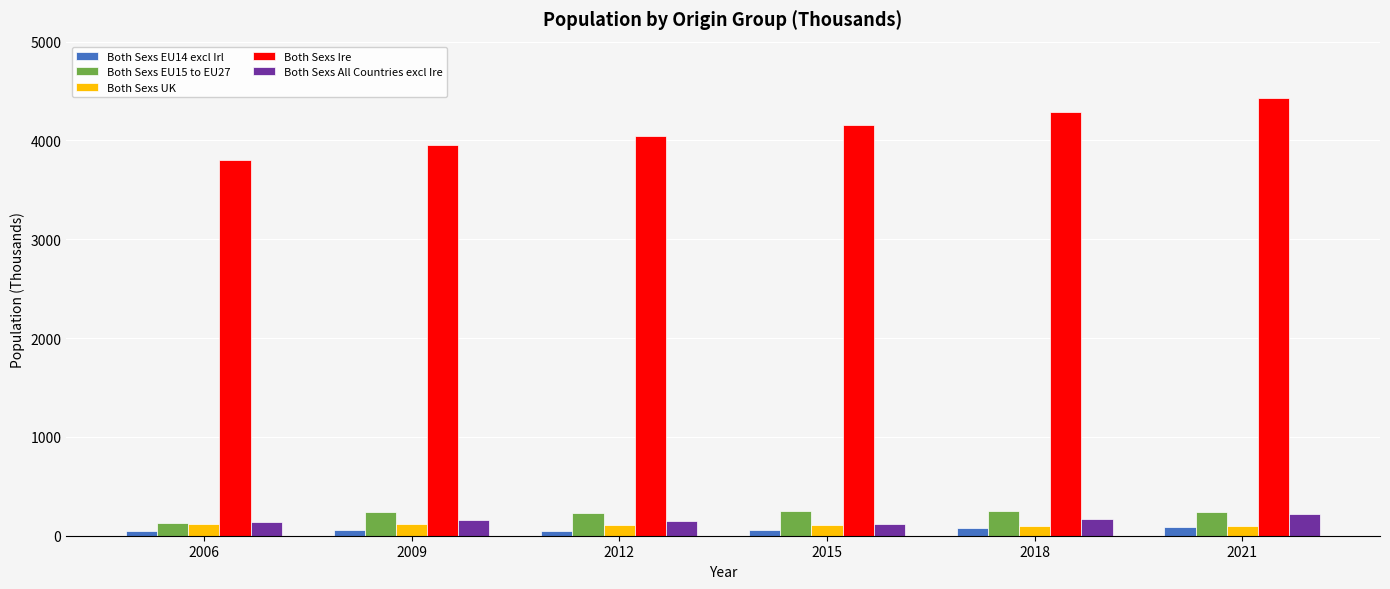

What is the minimum value shown in the chart?

43.8